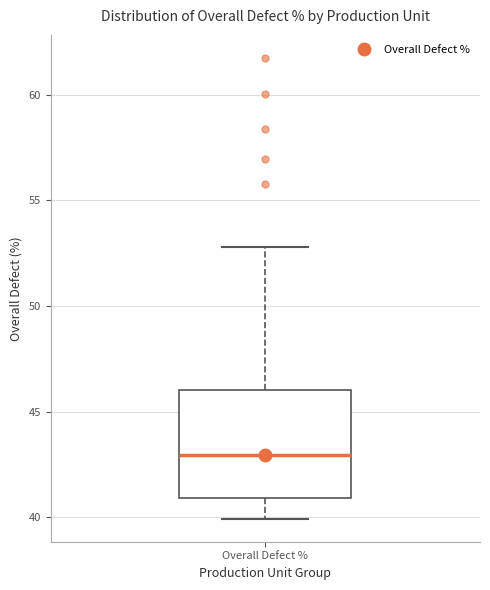

Where does the median line of the box for Overall Defect % sit on the y-axis? The values are not printed on the chart, so give them approximately, as read against the axis.

43